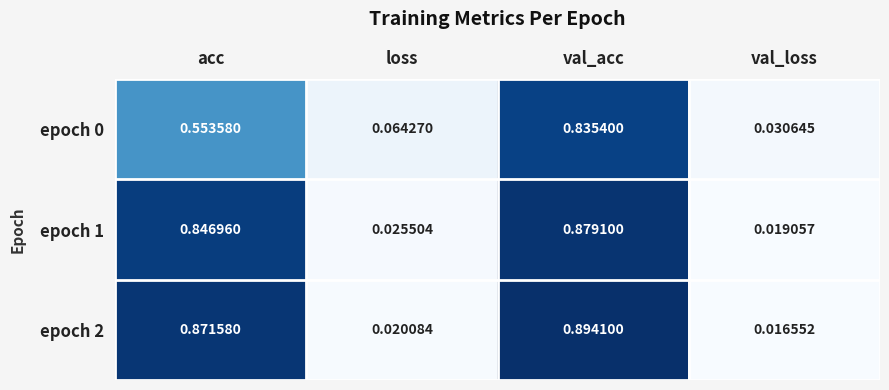

At which category does the chart reach its minimum across all series?

val_loss